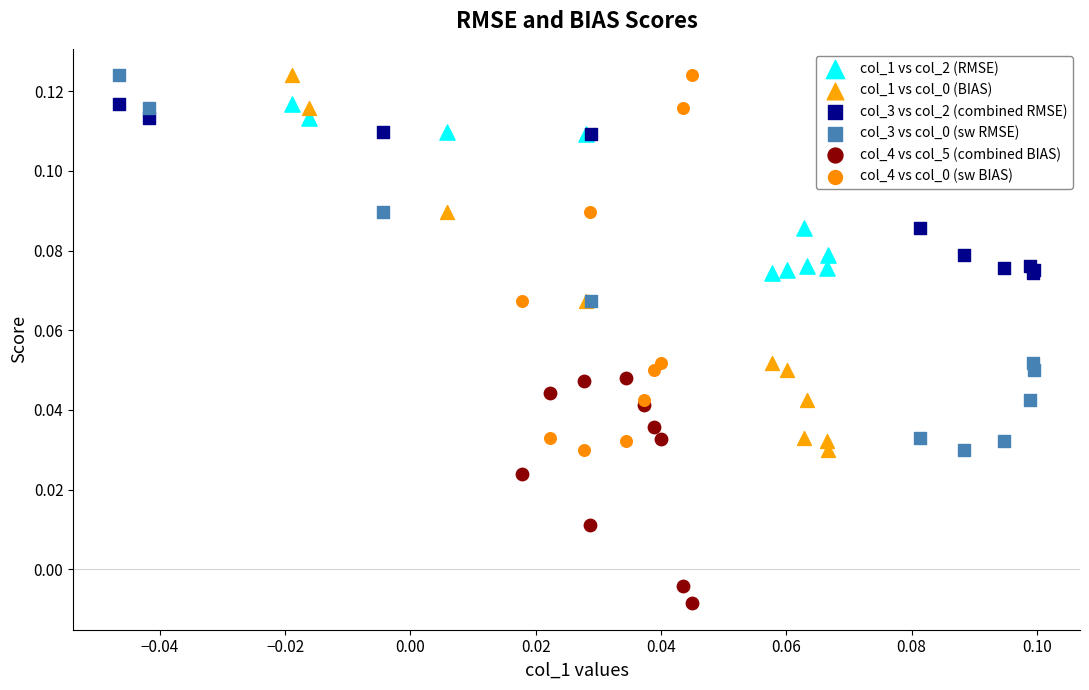

Which series reaches the minimum Y coordinate?

col_4 vs col_5 (combined BIAS)